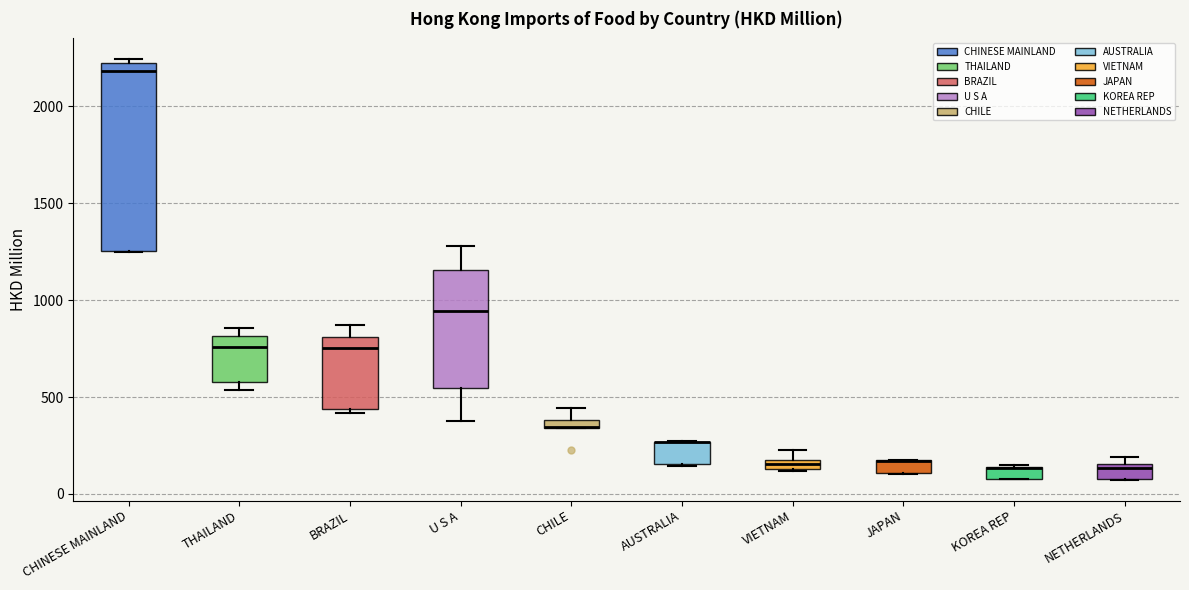

Where is the upper edge of the box for VIETNAM on the y-axis? The values are not printed on the chart, so give them approximately, as read against the axis.

200